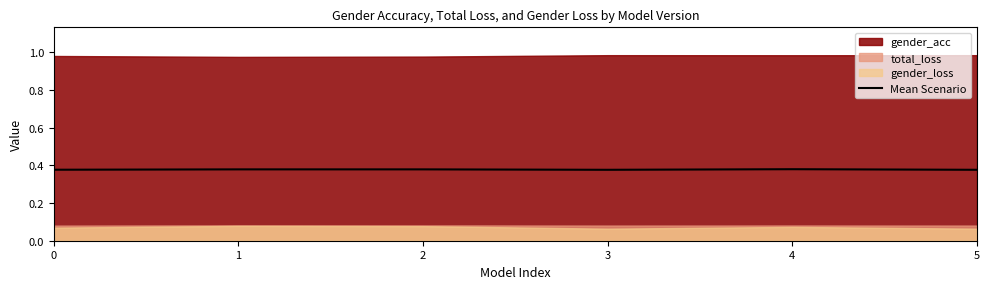

Reading left to right, extract all data points from this chart.

0.4	0.4	0.4	0.4	0.4	0.4